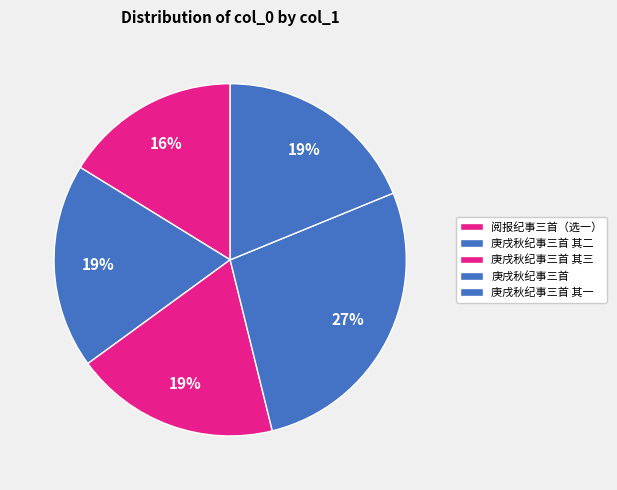

To the nearest percent, what is the average slice percentage?

20%